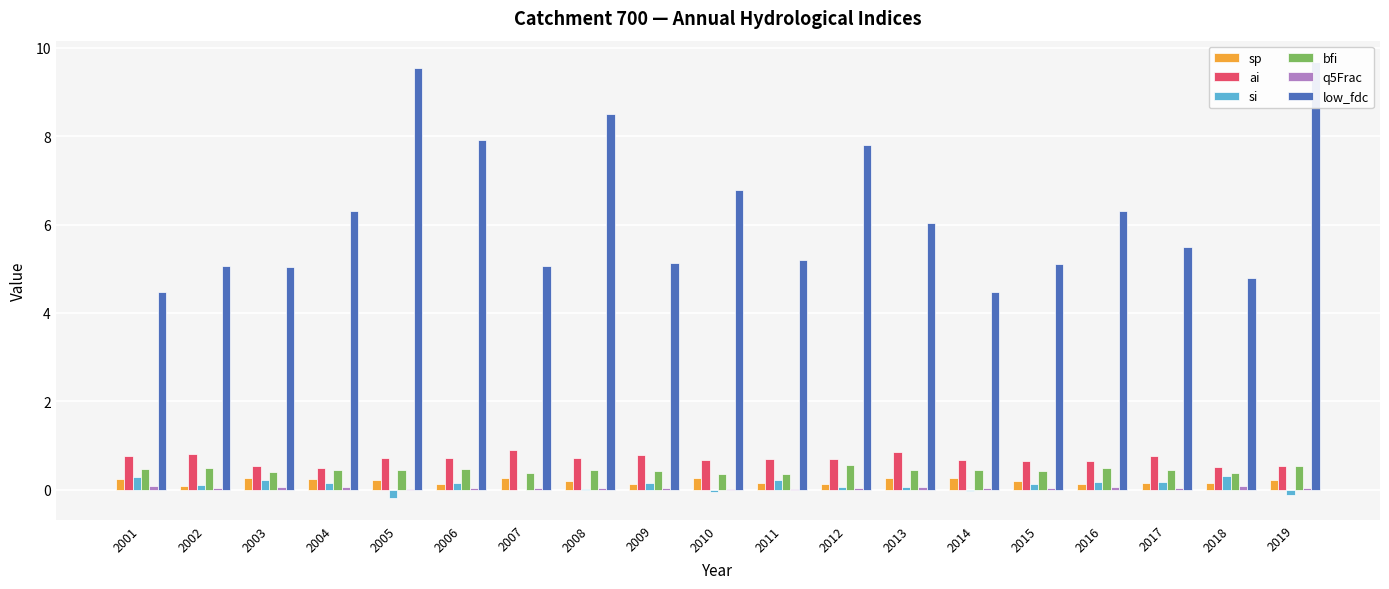

At which category is the sum across all series the highest?

2019